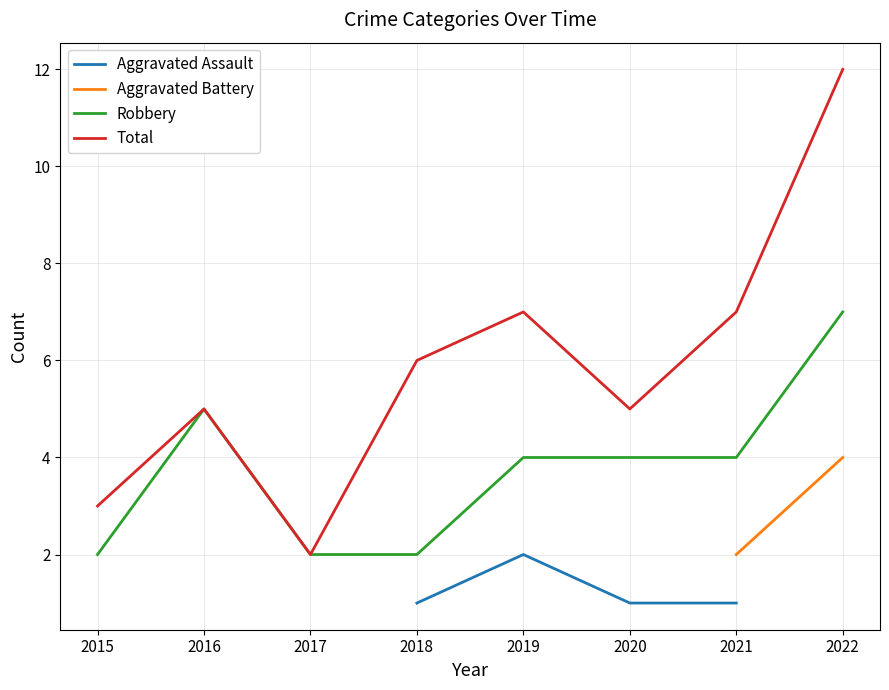

What is the value of the Aggravated Battery point at the 8th from the left?

4.0